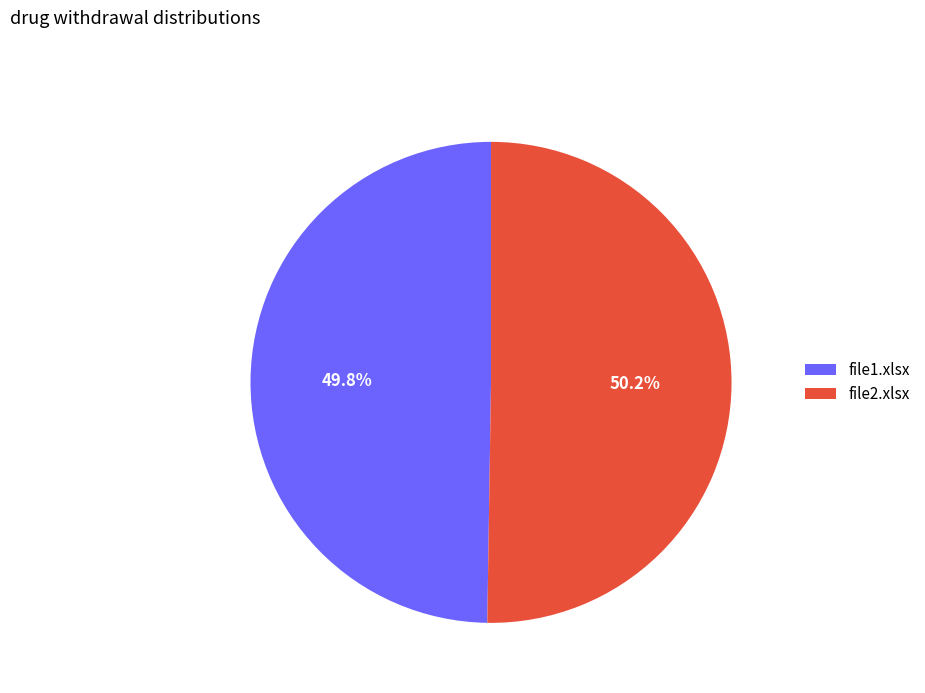

To the nearest percent, what portion does file2.xlsx represent?

50%